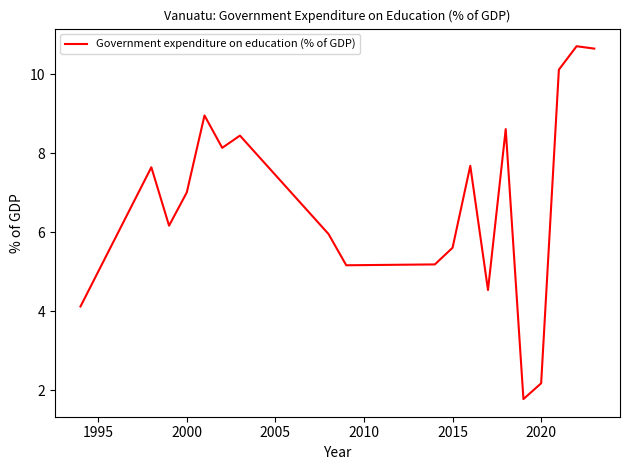

What is the sum of all values?

128.6